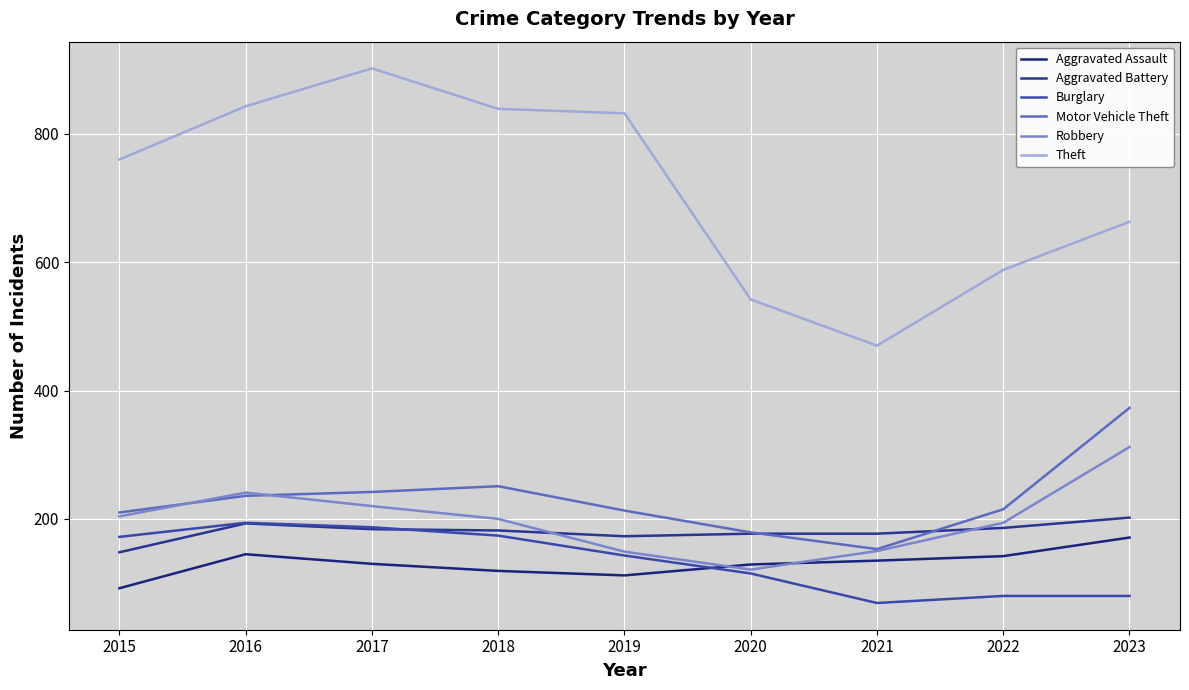

What is the value of the Burglary point at the 7th from the left?

69